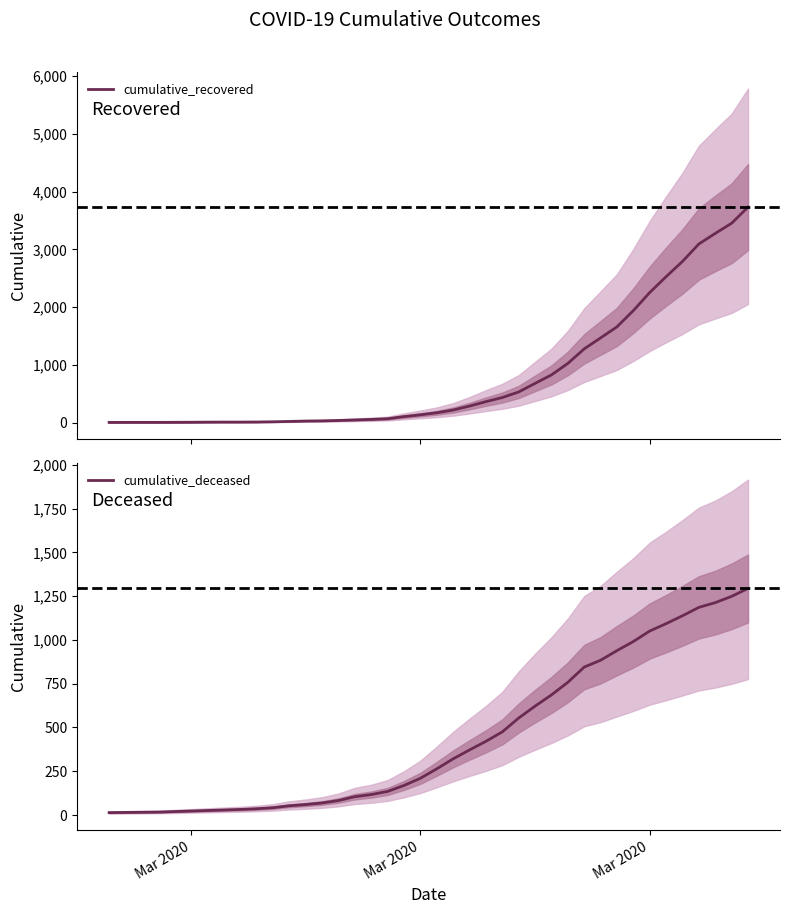

What are all the series names shown in the legend?

cumulative_recovered, cumulative_deceased